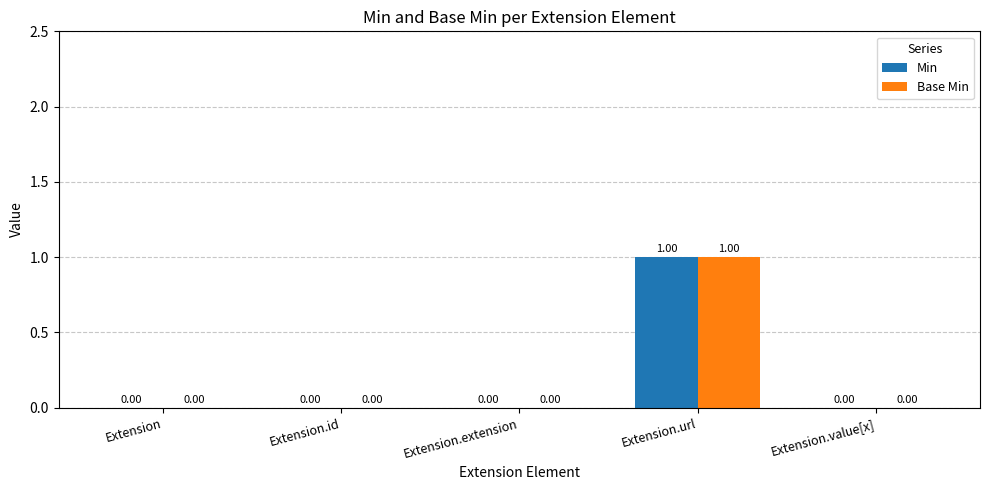

Reading left to right, extract all data points from this chart.

Min: 0	0	0	1	0
Base Min: 0	0	0	1	0